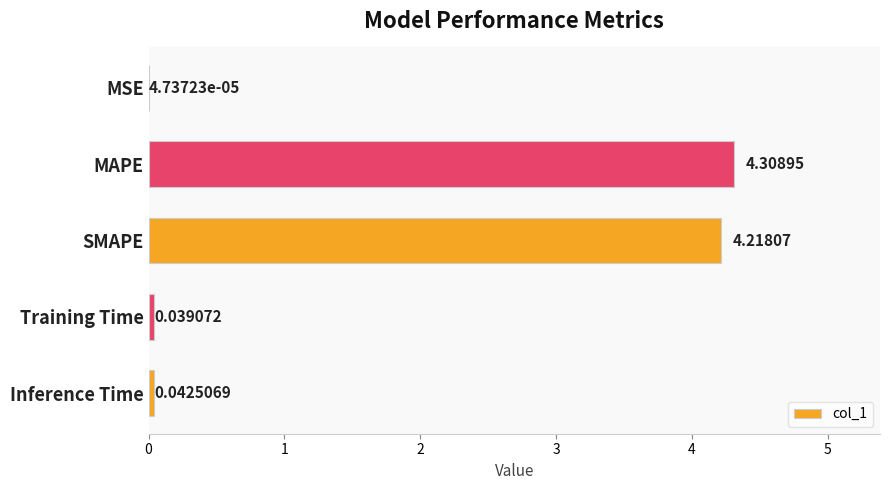

Where is the data nearest to the value 2?

Inference Time